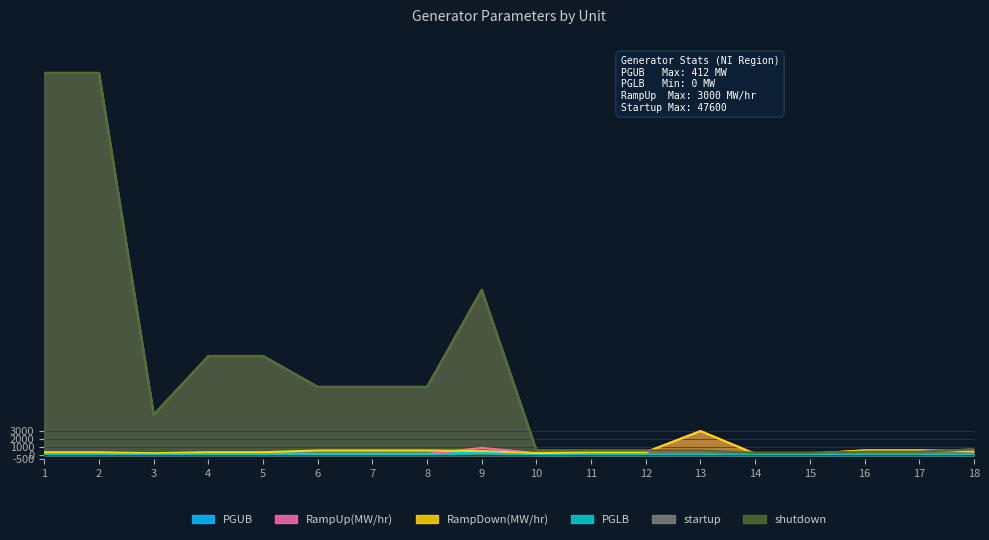

How many values in the RampUp(MW/hr) series are below 300?

9